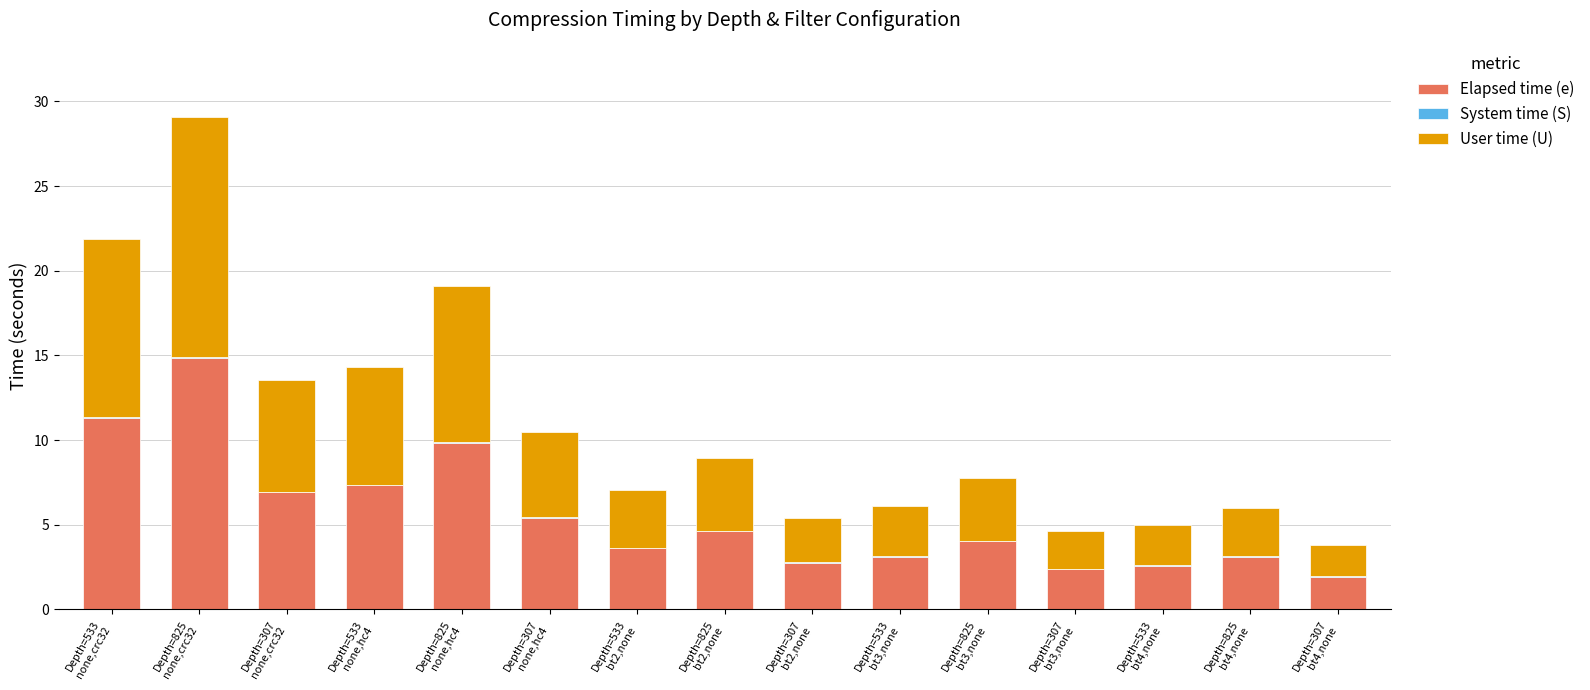

Does the chart contain stacked bars?

Yes